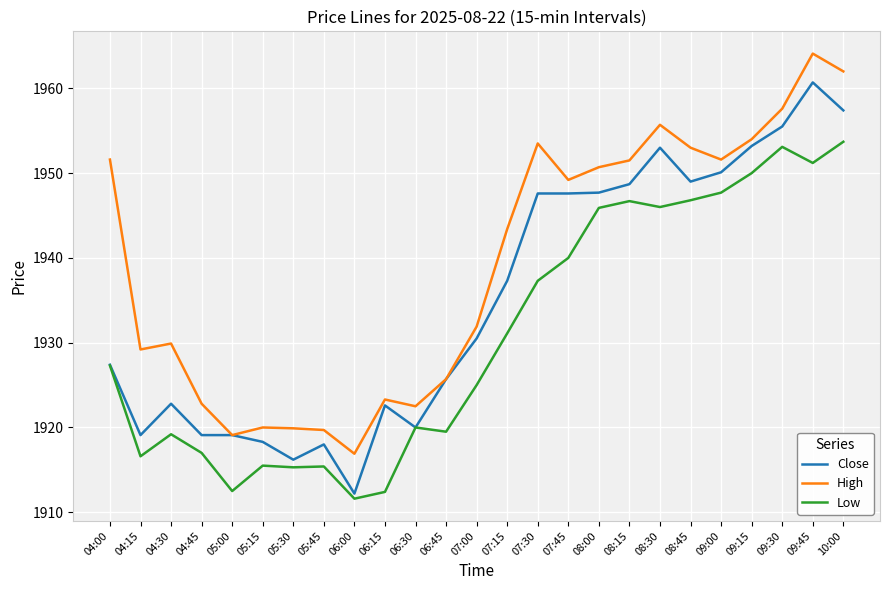

Where does the High series first go above 1943?

04:00